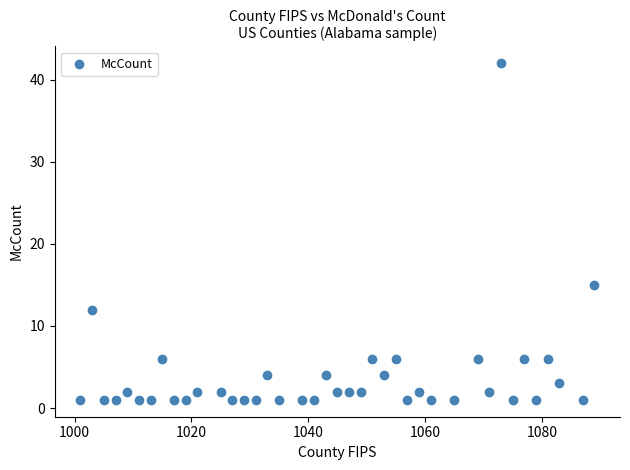

What Y value in the scatter plot is closest to 21?

15